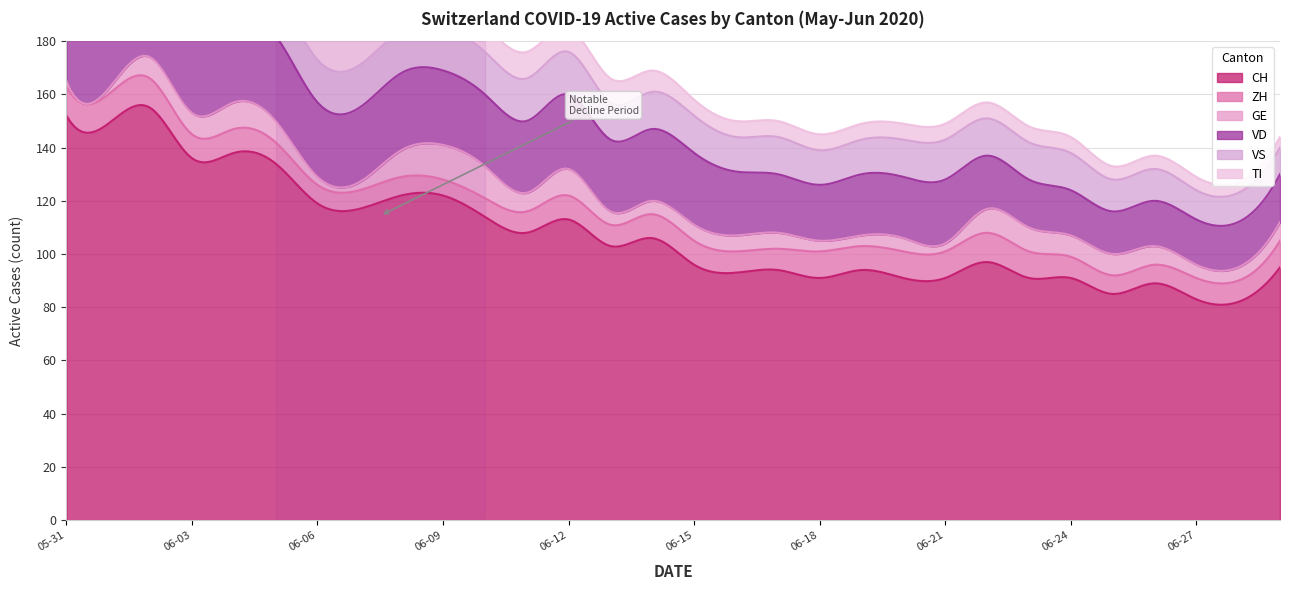

Which series has the largest range (max minus min)?

CH